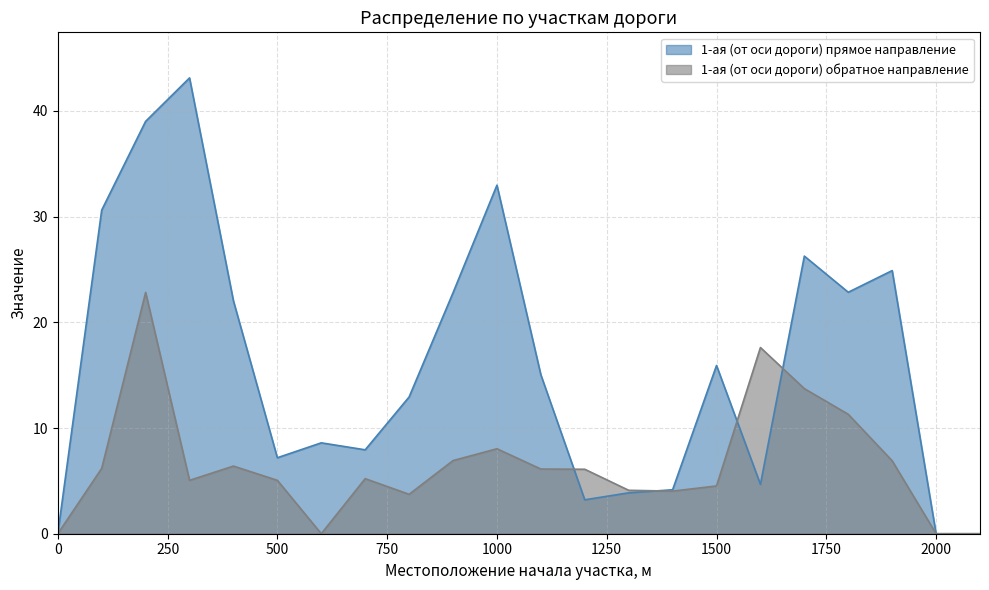

How many data points in 1-ая (от оси дороги) обратное направление are less than 6?

11